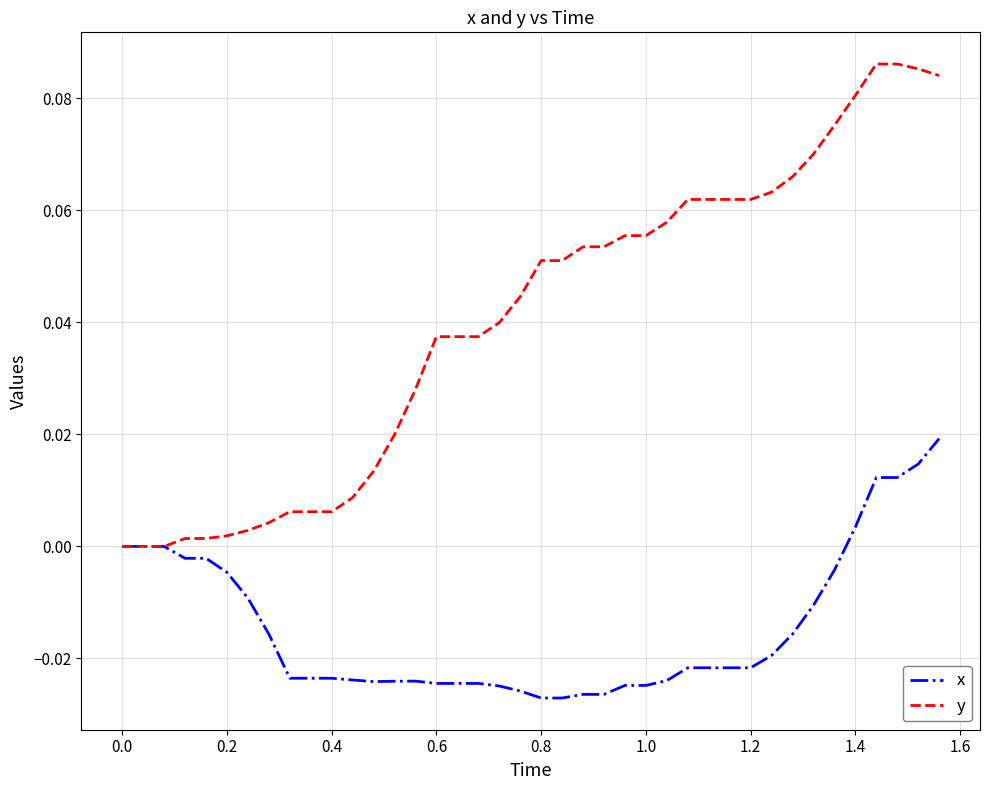

Does the chart display data point markers on the line(s)?

No